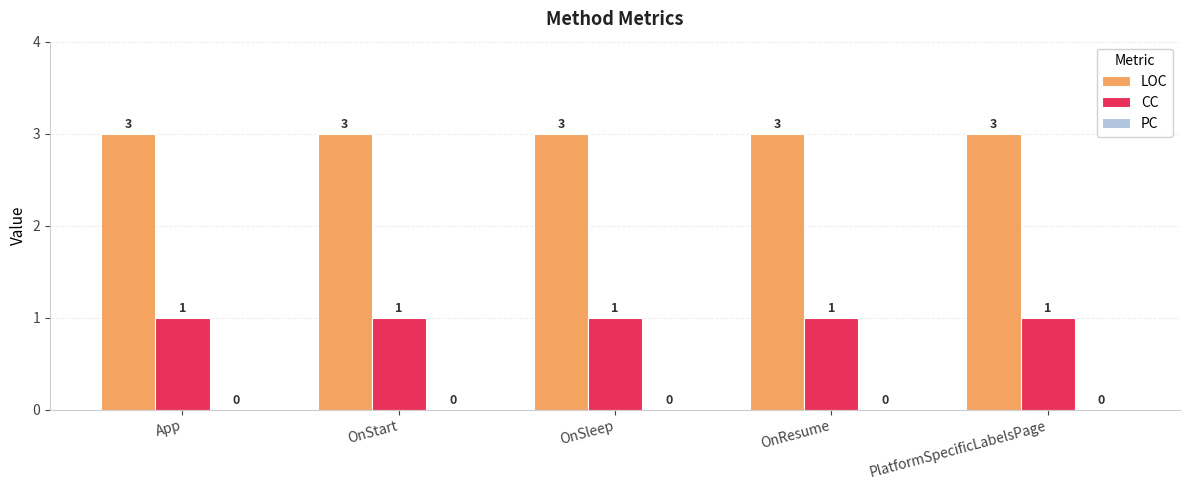

What is the maximum value for LOC?

3